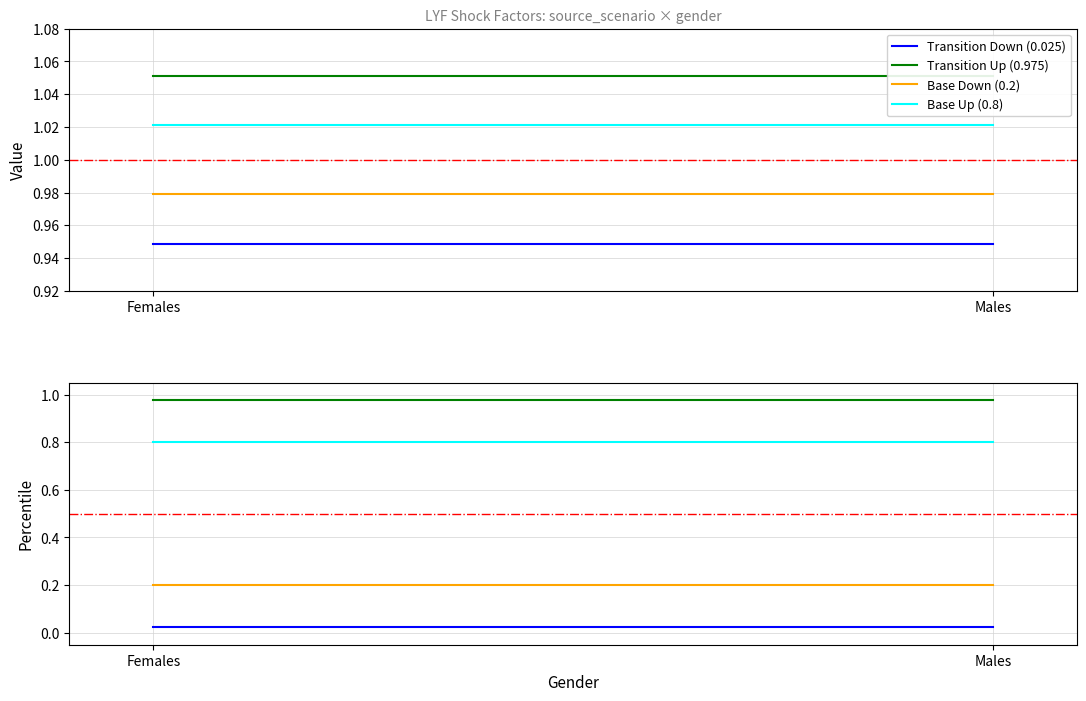

What is the label of the 2nd point from the right?

Females